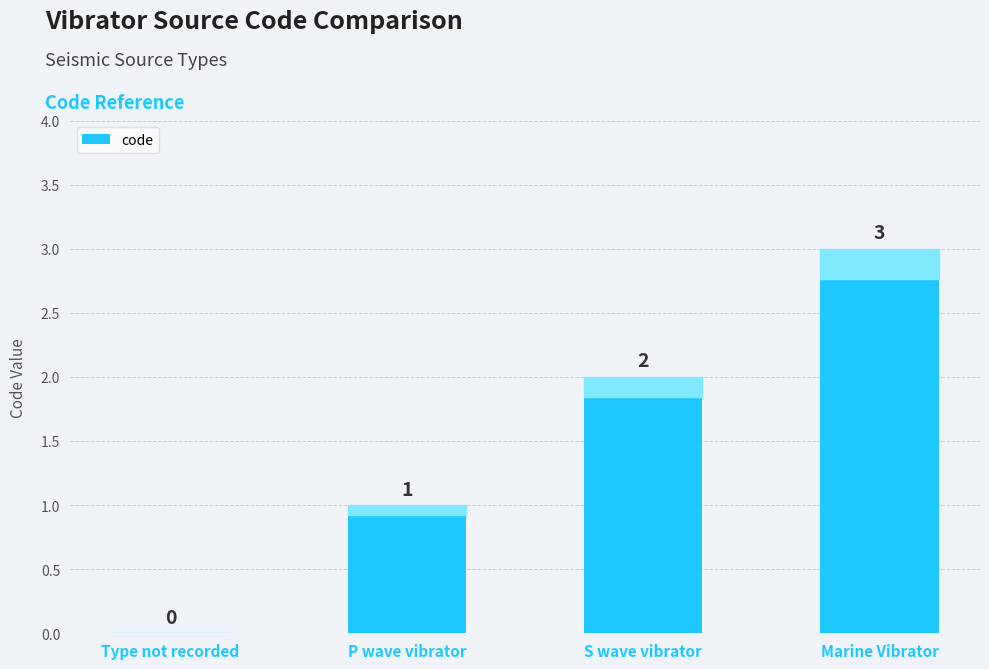

At which label is the value closest to 1?

P wave vibrator